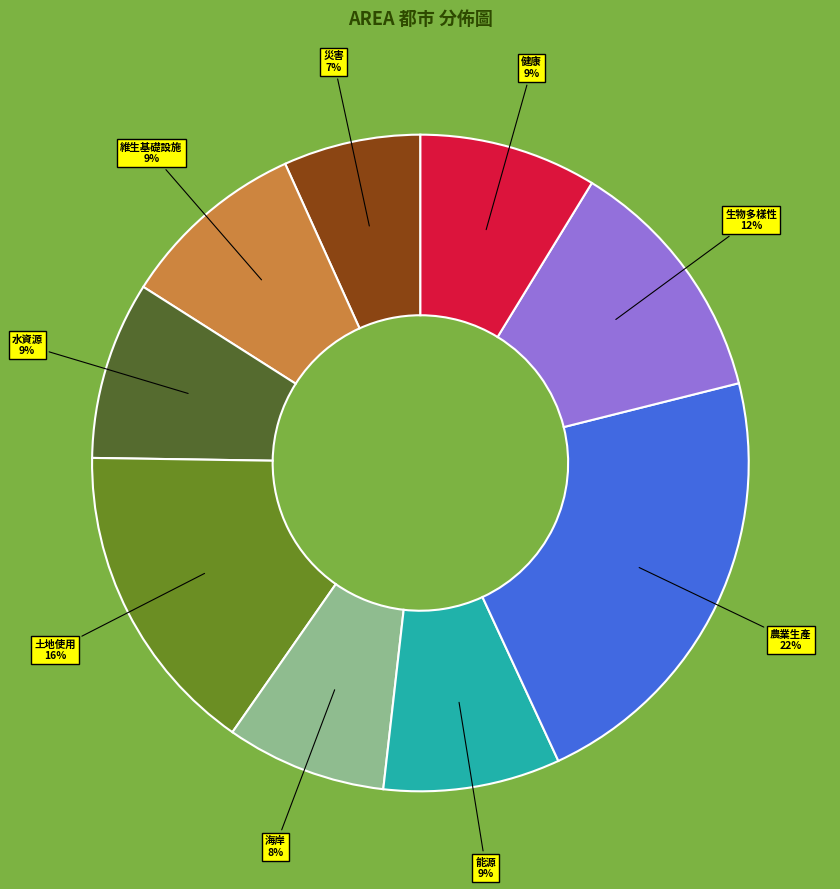

To the nearest percent, what is the combined percentage of 海岸 and 維生基礎設施?

17%